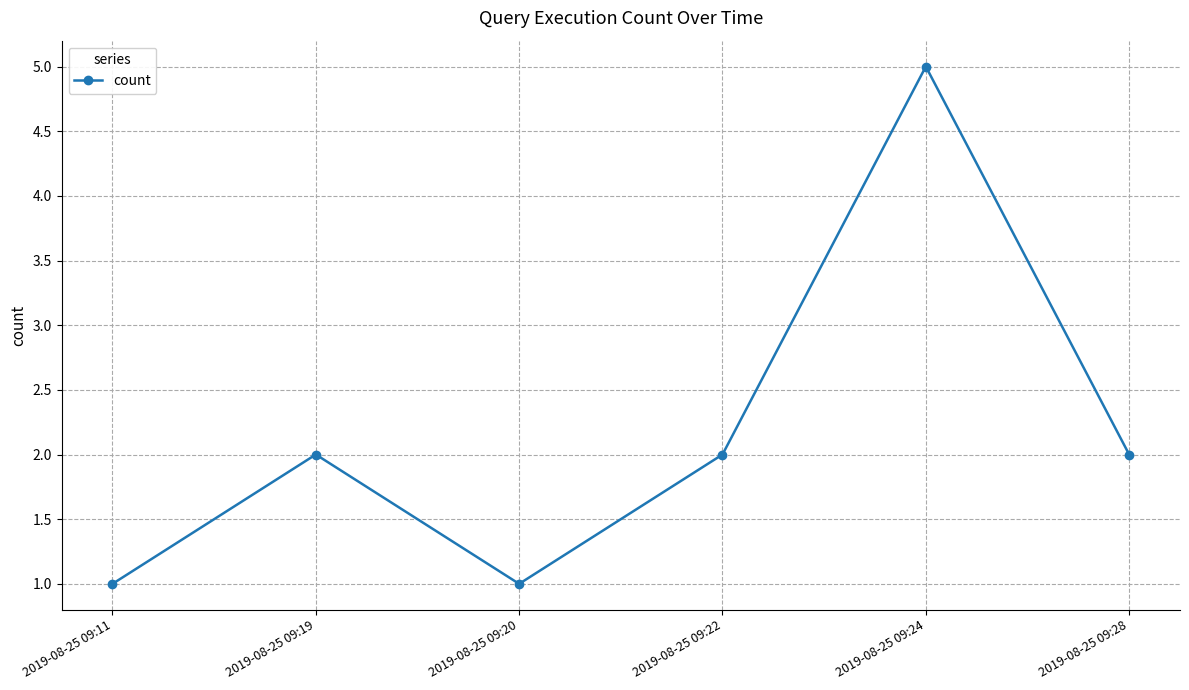

How many interior local valleys (lower than both neighbors) does the data have?

1